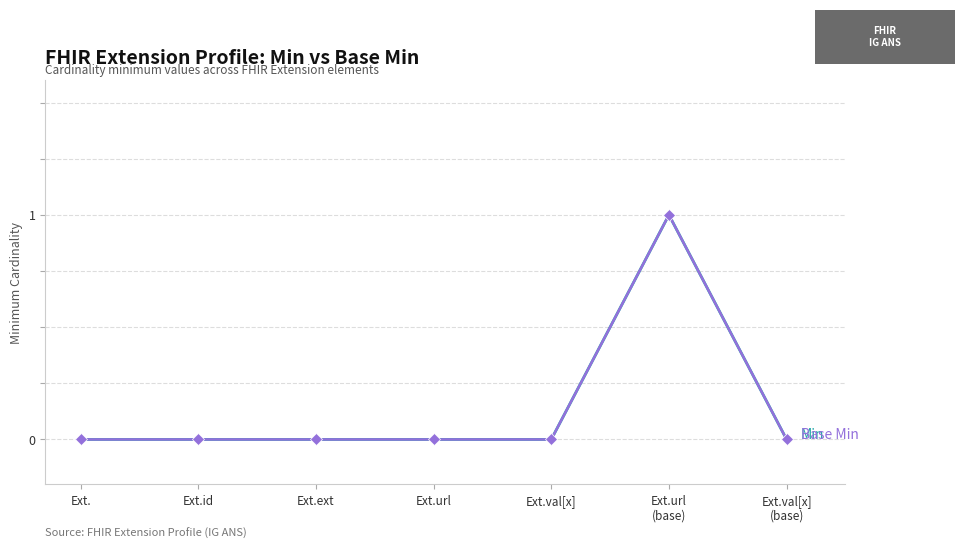

The Base Min series shows 0 at Ext.url. True or false?

True